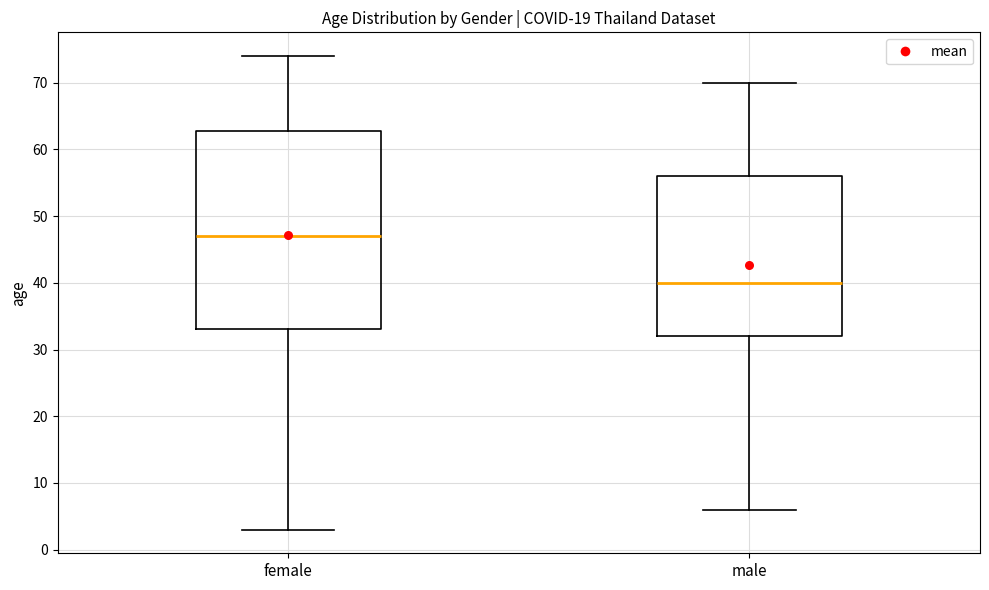

Reading left to right, transcribe this box plot: for each box, give where its median line is, the range the box spans, and where its two whiskers end, as read against the y-axis. The values are not printed on the chart, so give them approximately, as read against the axis.

female: median 47, box 33 to 63, whiskers 3 to 74
male: median 40, box 32 to 56, whiskers 6 to 70